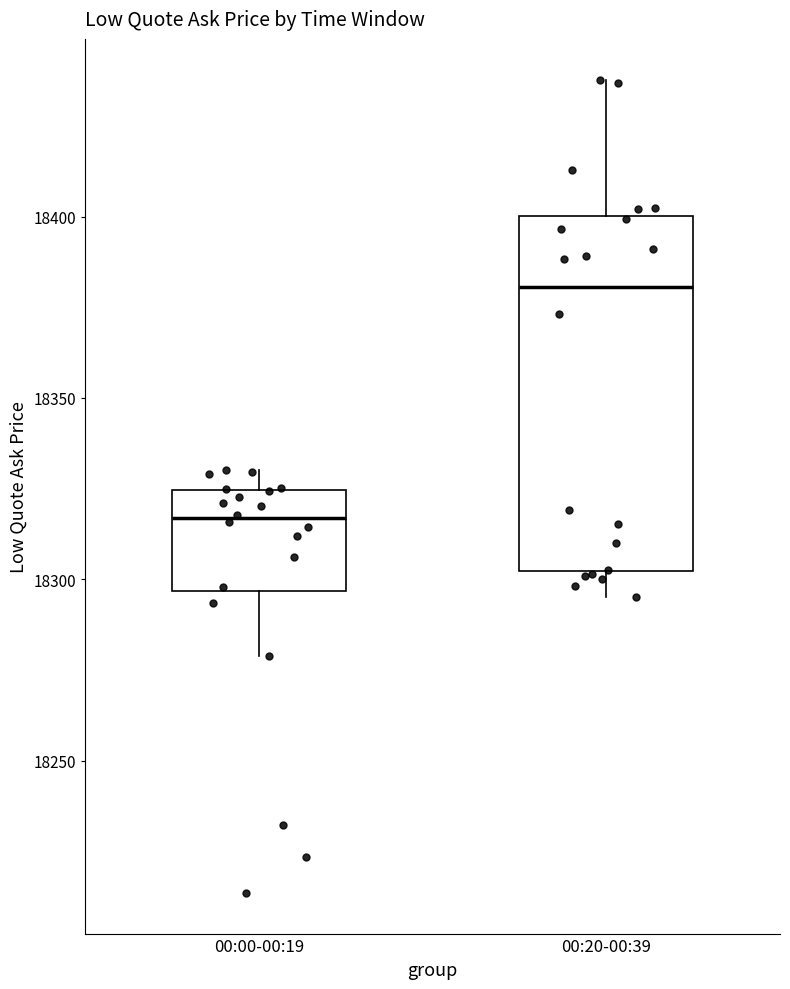

Which box is the tallest, from its lower edge to its upper edge?

00:20-00:39